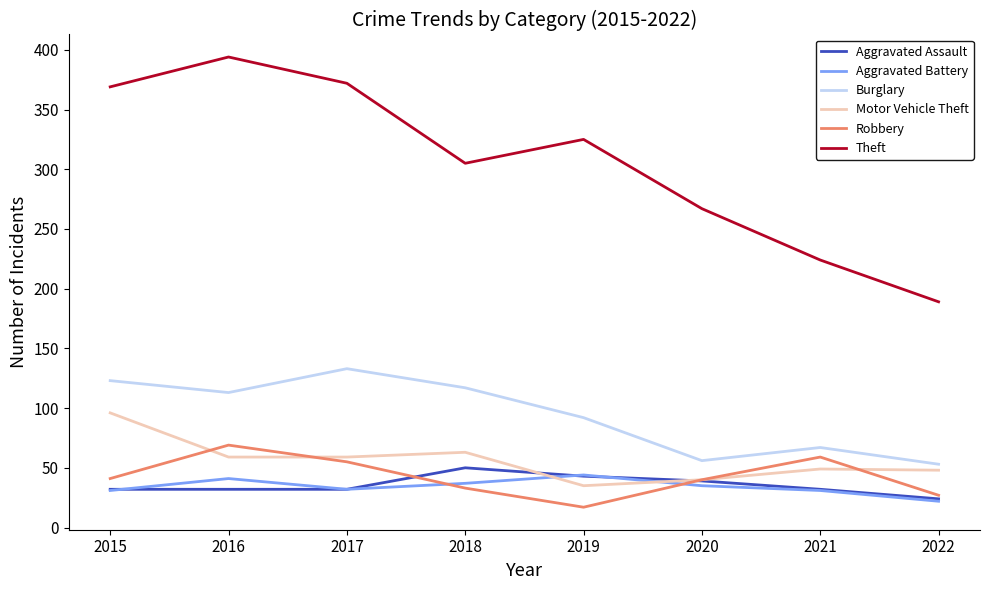

Which series has the largest range (max minus min)?

Theft